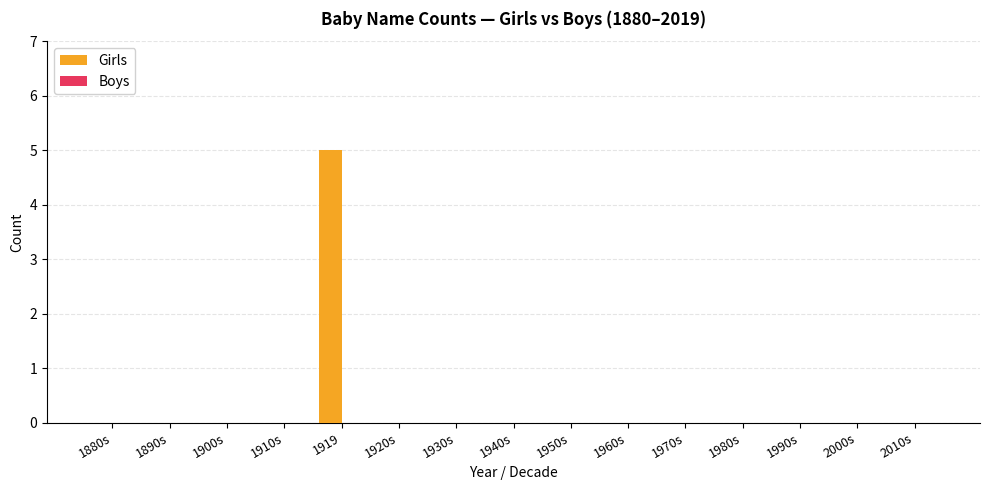

The chart shows a value of -3 at 1910s. True or false?

False